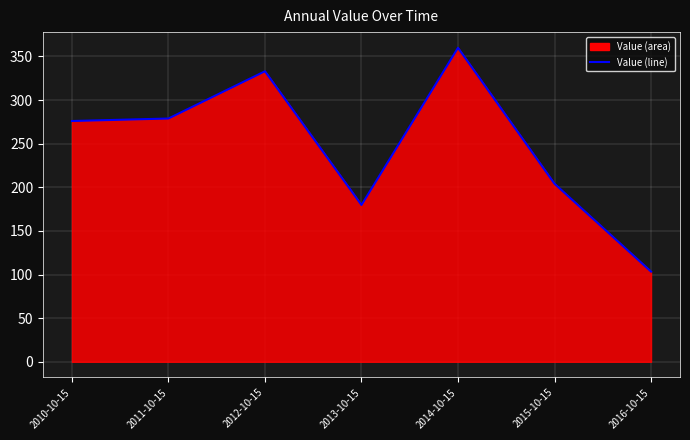

Where is the data nearest to the value 231?

2015-10-15